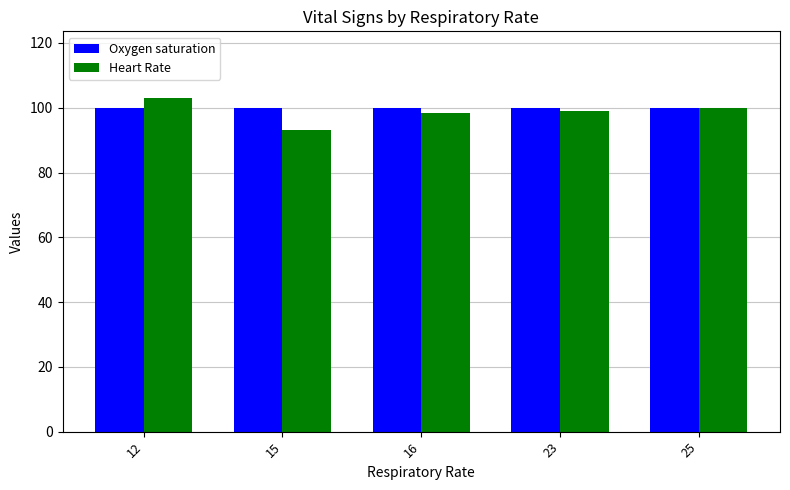

Does the chart contain stacked bars?

No